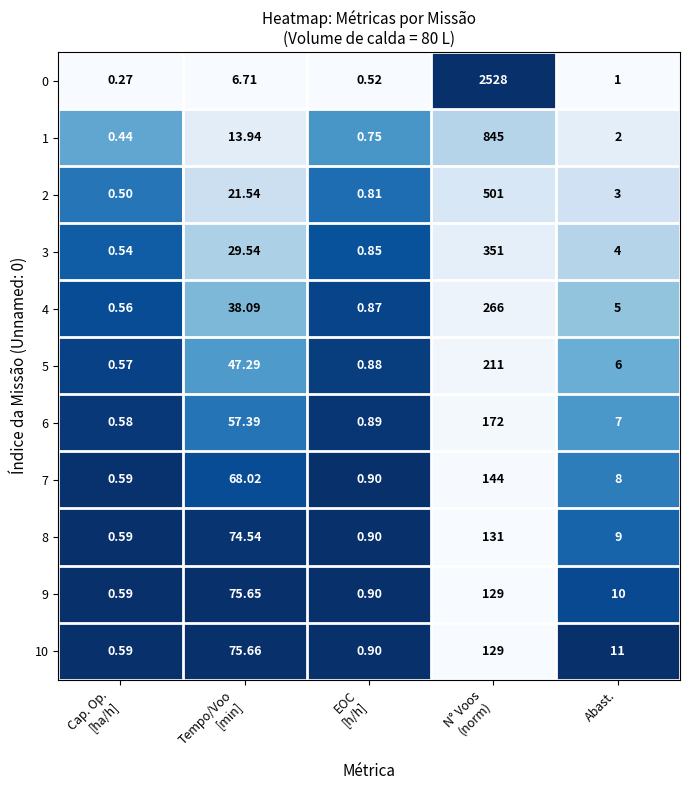

How many categories are shown in the chart?

5